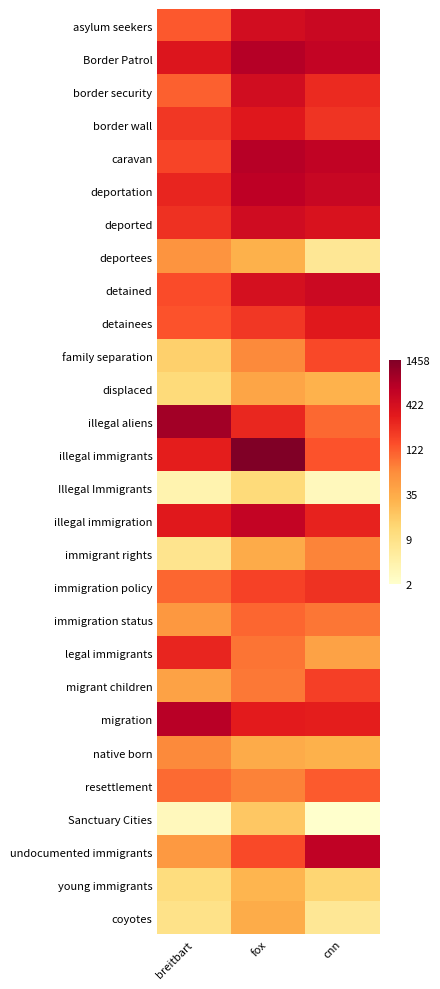

At which category is the sum across all series the highest?

fox